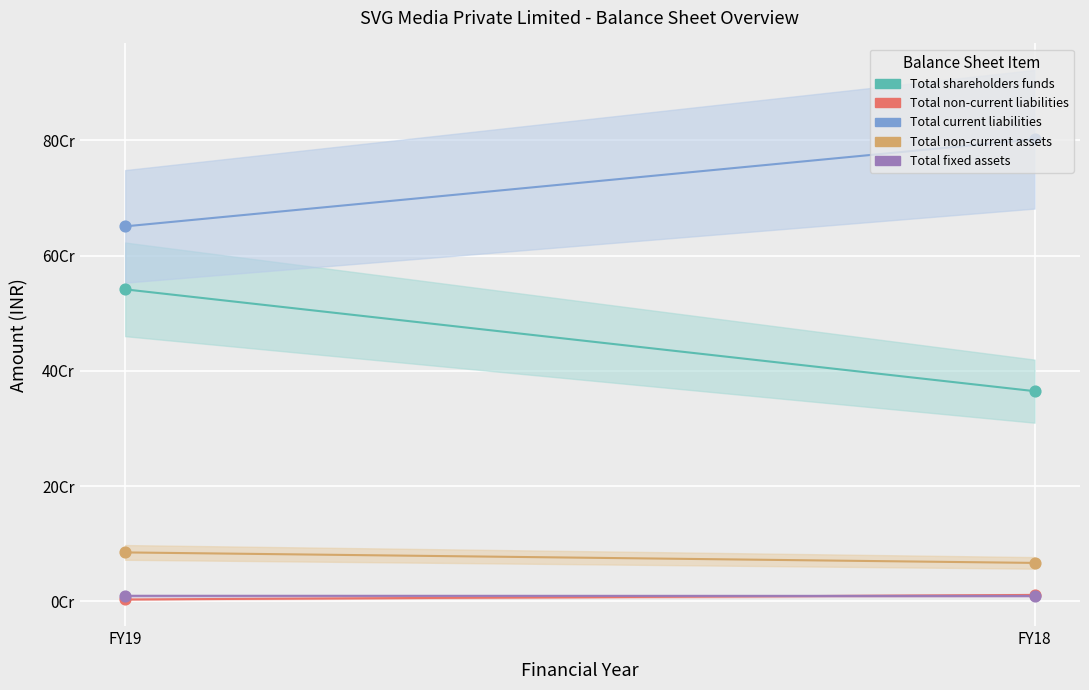

What are all the series names shown in the legend?

Total shareholders funds, Total non-current liabilities, Total current liabilities, Total non-current assets, Total fixed assets